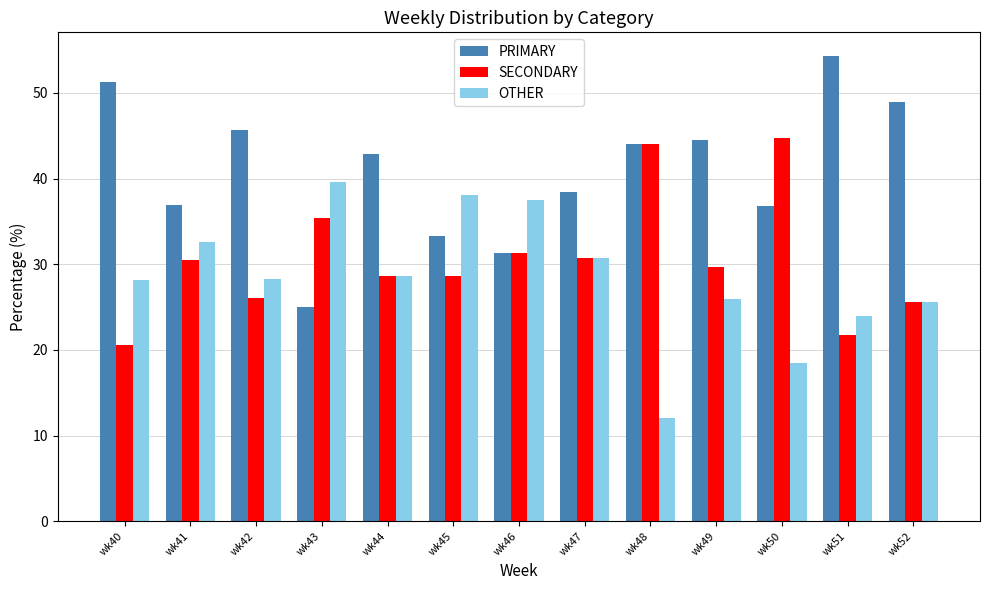

Is it true that PRIMARY equals 15.0 at wk50?

False